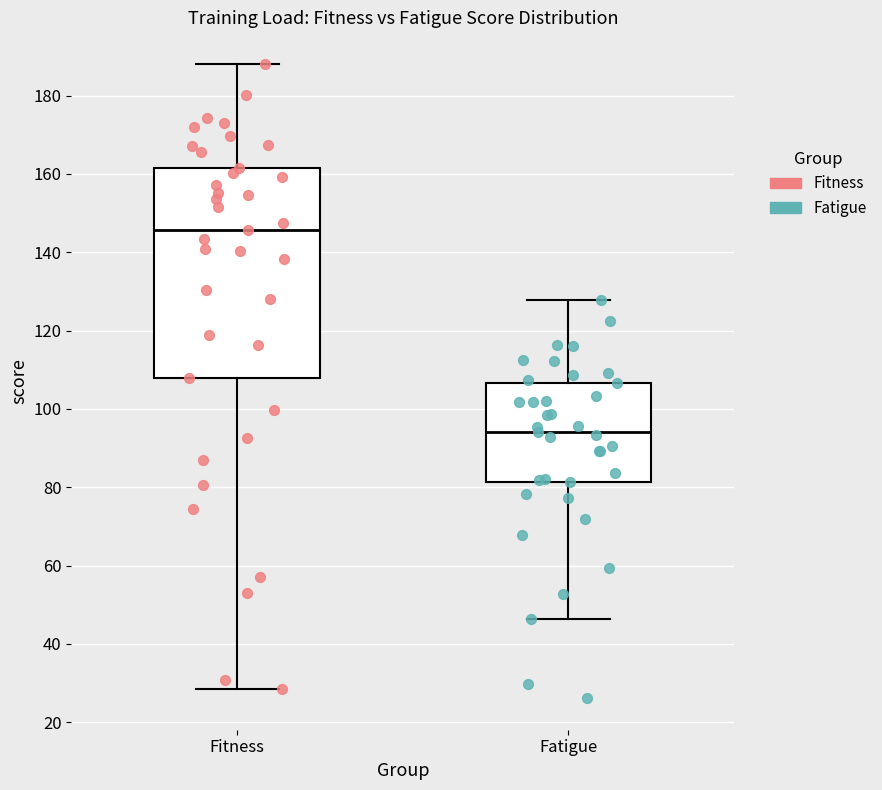

Where is the lower edge of the box for Fitness on the y-axis? The values are not printed on the chart, so give them approximately, as read against the axis.

108